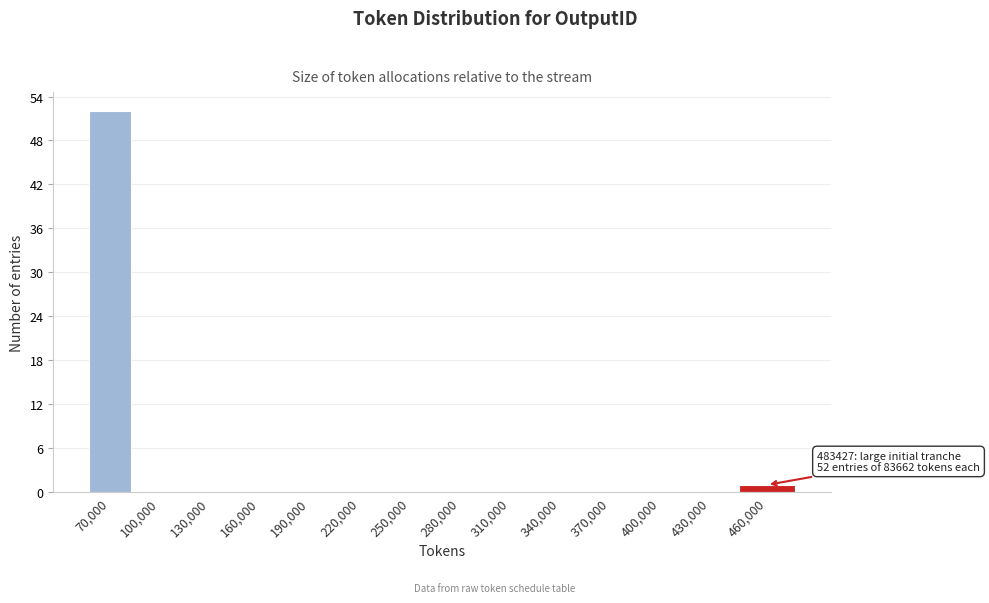

Reading left to right, transcribe all the data shown in this chart.

70,000=52	100,000=0	130,000=0	160,000=0	190,000=0	220,000=0	250,000=0	280,000=0	310,000=0	340,000=0	370,000=0	400,000=0	430,000=0	460,000=1